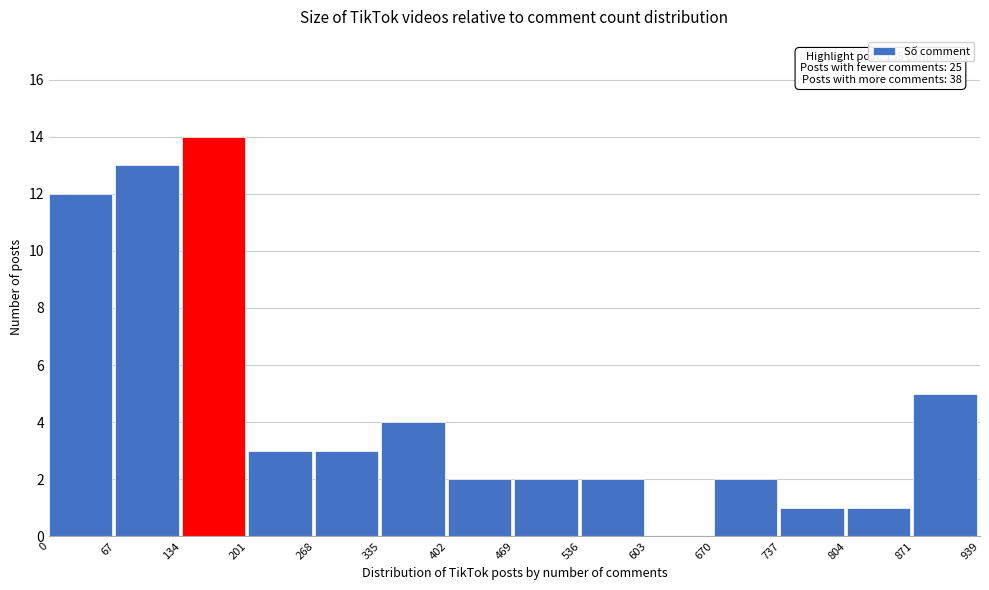

Over which range of the x-axis is the bar tallest?

134 to 201